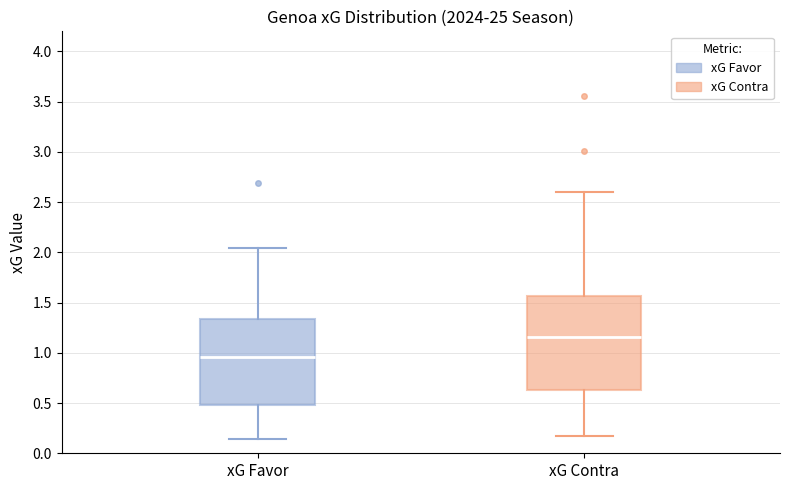

Reading left to right, transcribe this box plot: for each box, give where its median line is, the range the box spans, and where its two whiskers end, as read against the y-axis. The values are not printed on the chart, so give them approximately, as read against the axis.

xG Favor: median 0.95, box 0.50 to 1.35, whiskers 0.15 to 2.05
xG Contra: median 1.15, box 0.65 to 1.55, whiskers 0.15 to 2.60